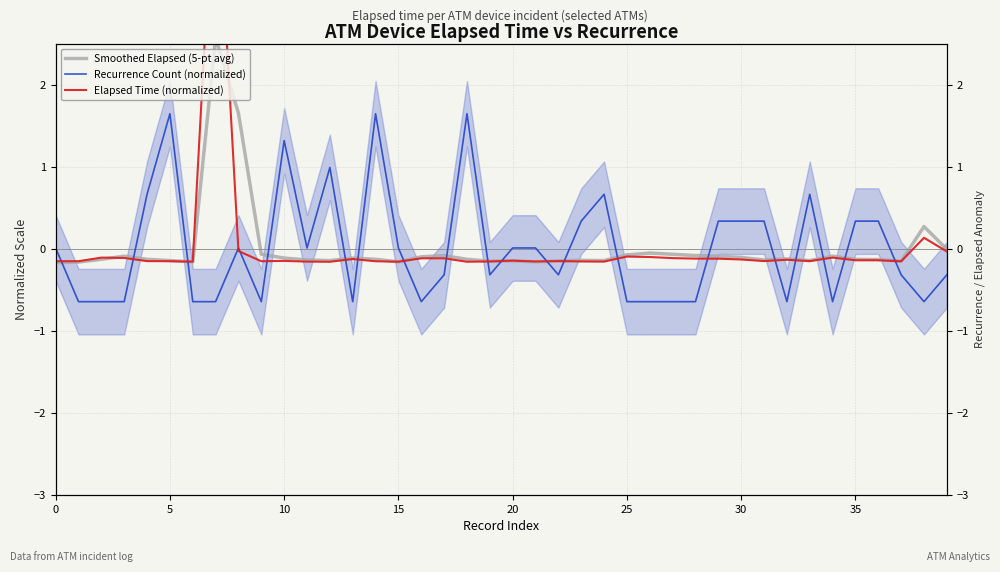

The value of Smoothed Elapsed (5-pt avg) at 27 is -0.1. True or false?

False